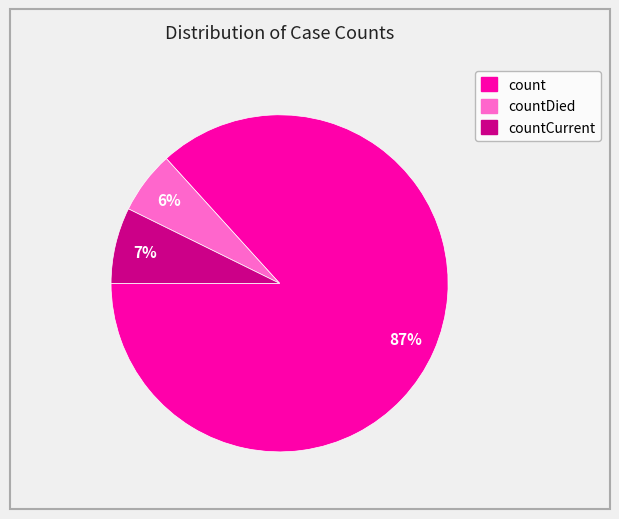

What percentage is the countDied slice, to the nearest percent?

6%